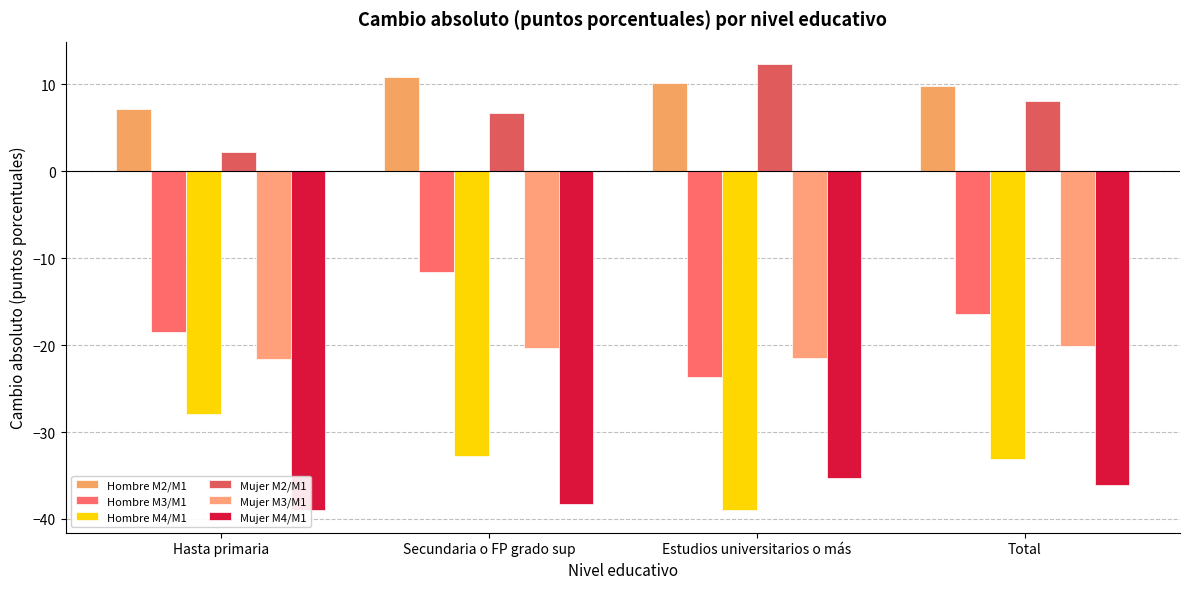

What is the total value across all series at Total?

-87.8